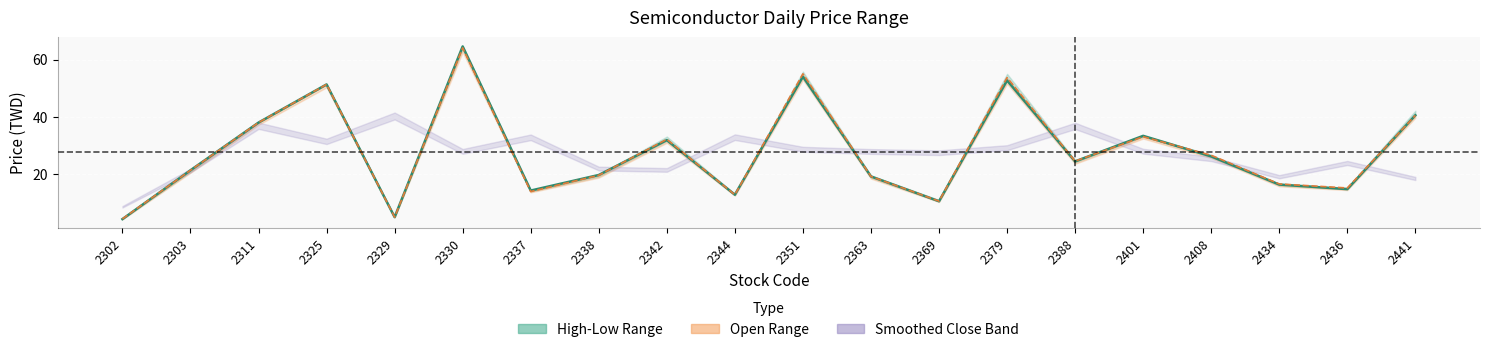

Does the chart display data point markers on the line(s)?

No